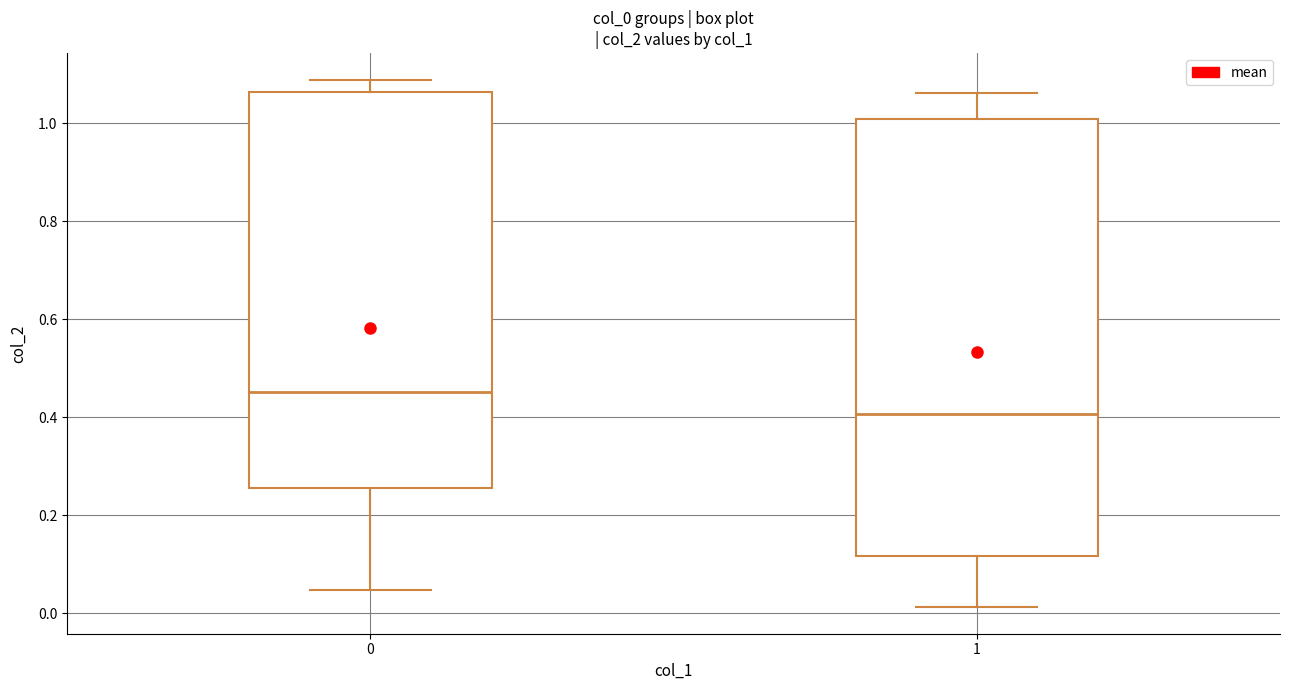

Reading left to right, transcribe this box plot: for each box, give where its median line is, the range the box spans, and where its two whiskers end, as read against the y-axis. The values are not printed on the chart, so give them approximately, as read against the axis.

0: median 0.46, box 0.26 to 1.06, whiskers 0.04 to 1.08
1: median 0.40, box 0.12 to 1.00, whiskers 0.02 to 1.06